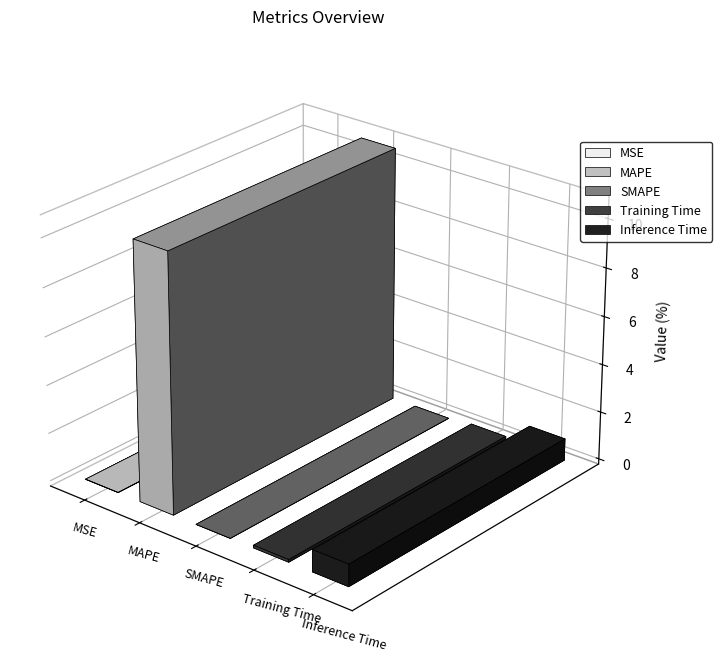

What is the sum of the values at MAPE and Inference Time?

11.6